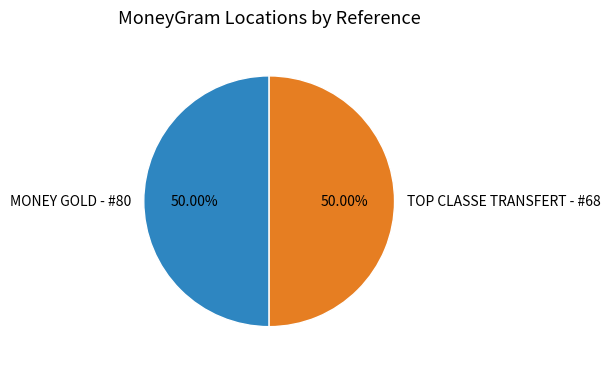

Which category has the biggest portion of the pie?

TOP CLASSE TRANSFERT - #68